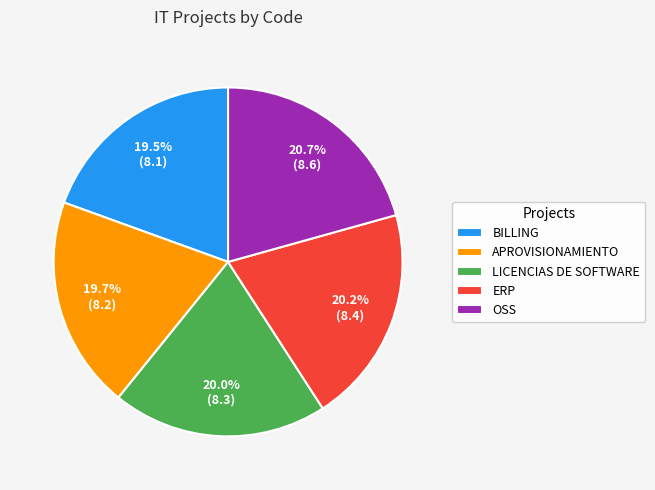

Do ERP and OSS together represent more than half of the pie?

No